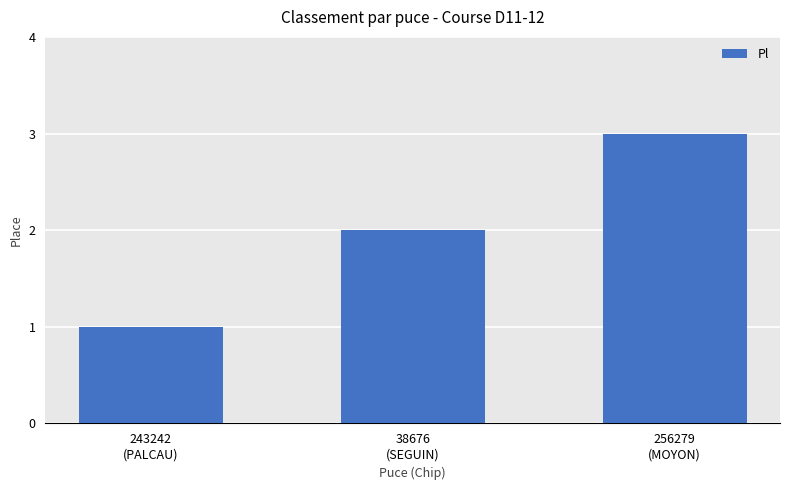

What is the label of the 2nd bar from the left?

38676
(SEGUIN)